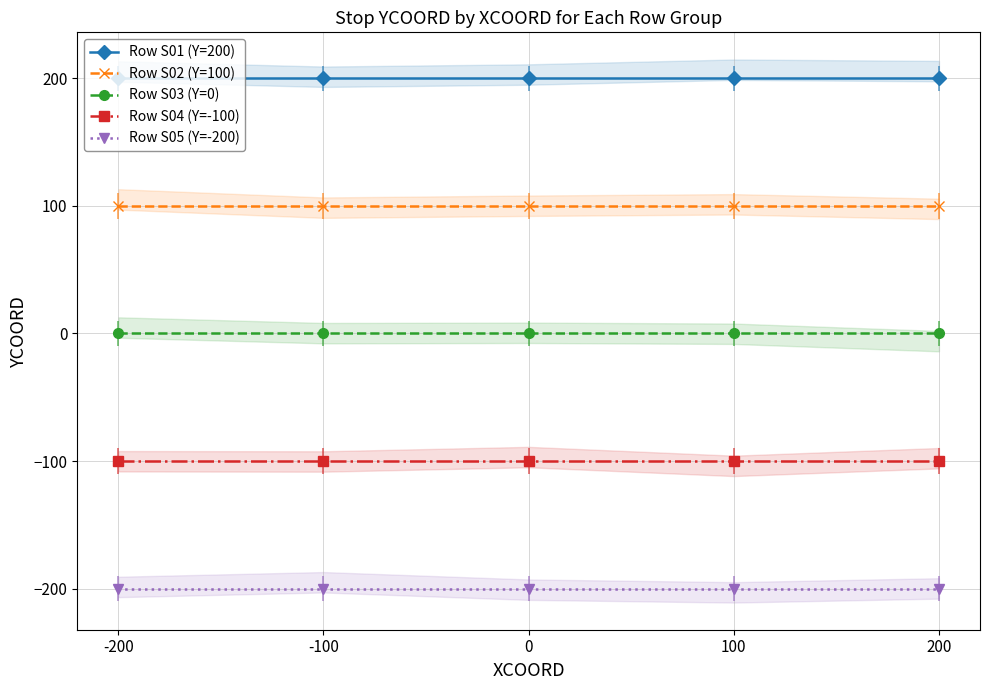

The Row S04 (Y=-100) series shows -40 at 200. True or false?

False